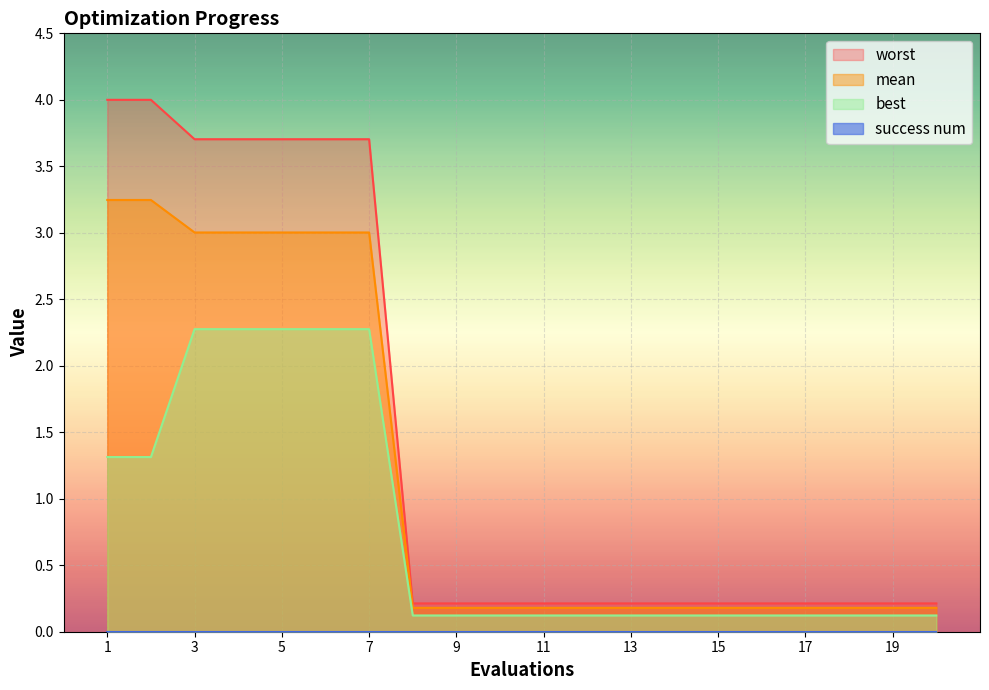

Which series has the largest range (max minus min)?

worst